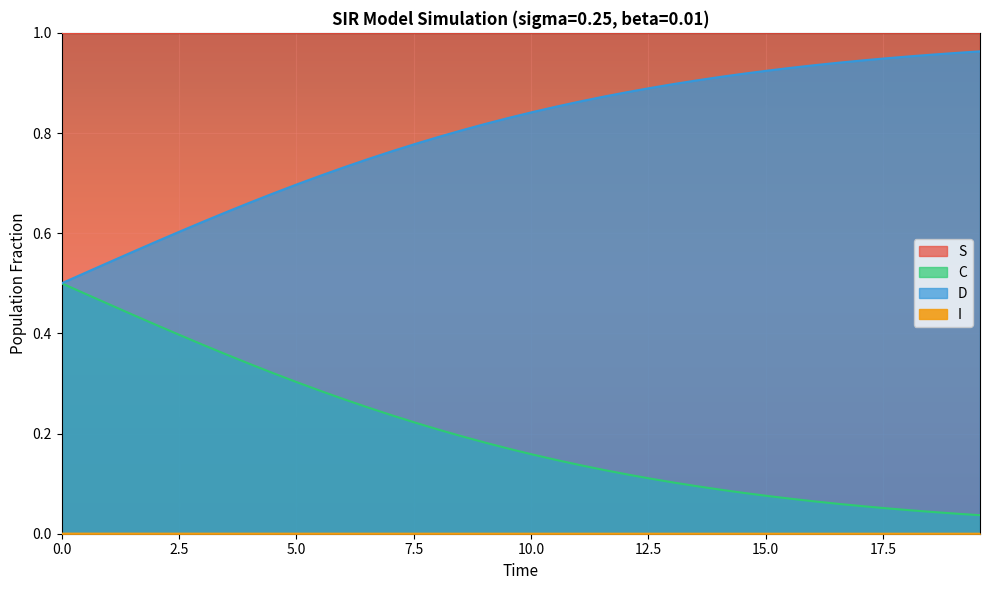

What is the value of the S point at the 4th from the left?

1.0